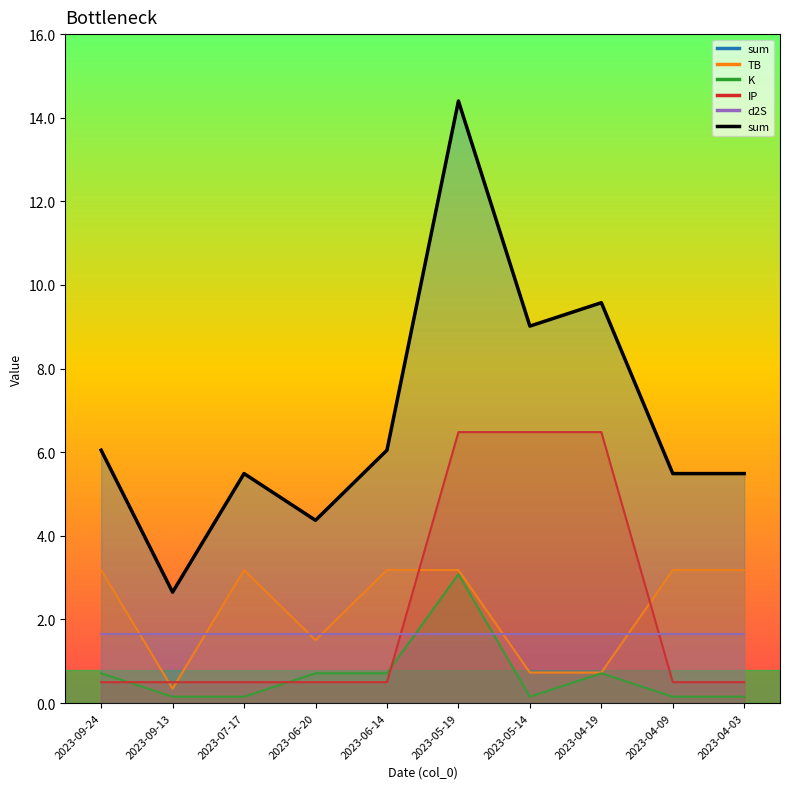

What is the maximum value shown in the chart?

14.4